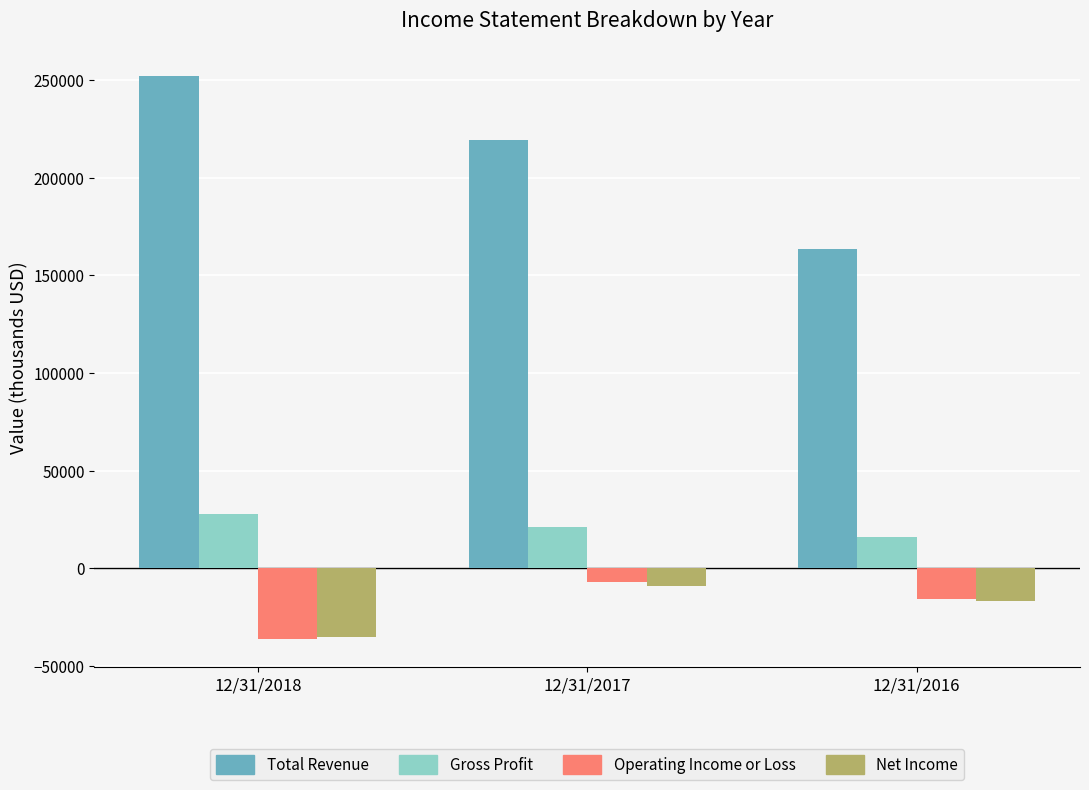

Is it true that Operating Income or Loss equals -14323 at 12/31/2018?

False